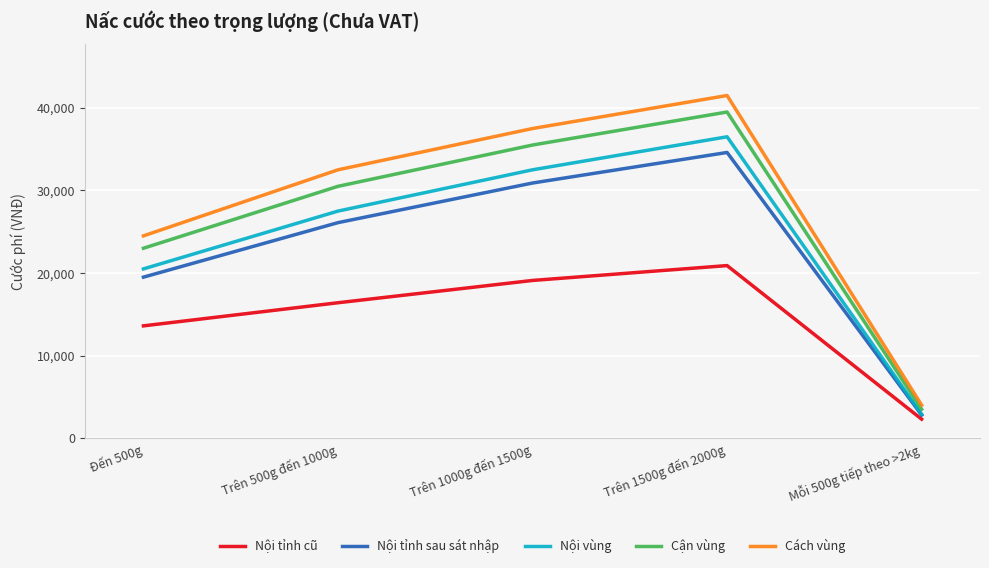

What is the lowest value of the Cách vùng series?

4000